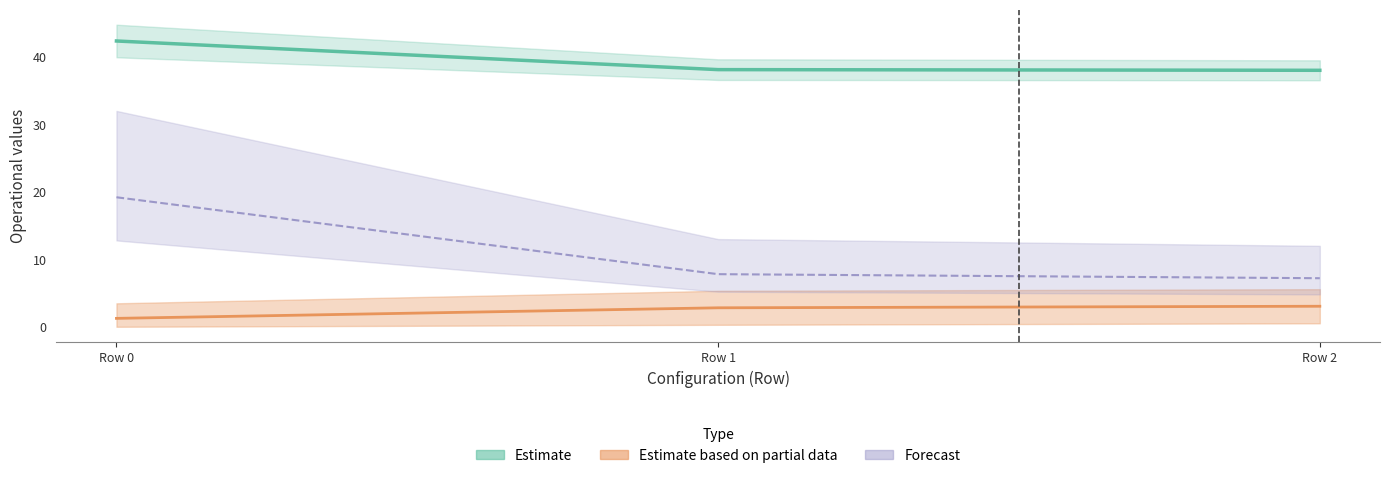

How many lines are shown in the chart?

3